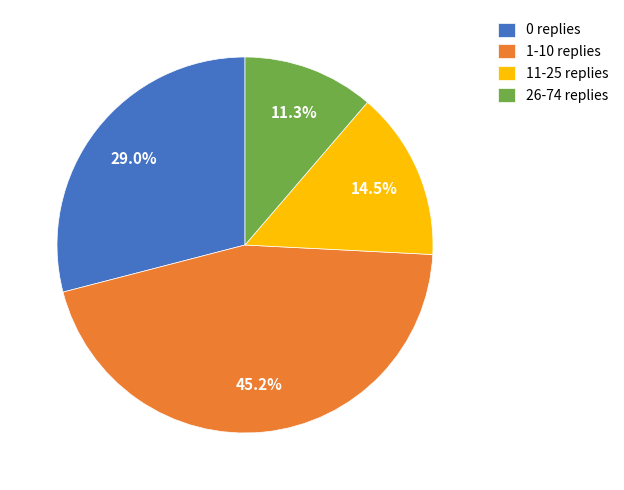

Combined, what portion of the pie is 11-25 replies and 26-74 replies?

25.8%